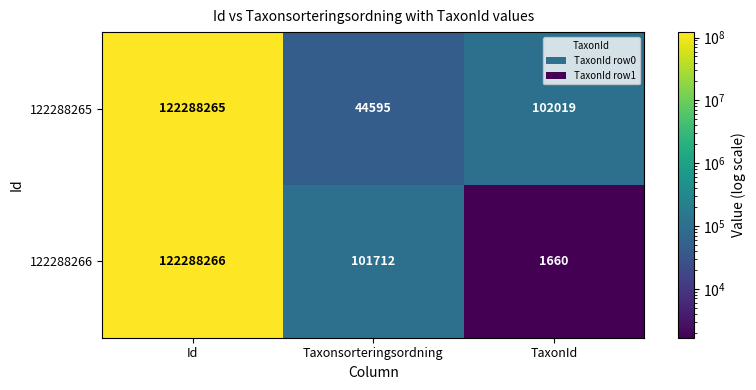

What is the sum of the 122288265 values at Id and TaxonId?

122390284